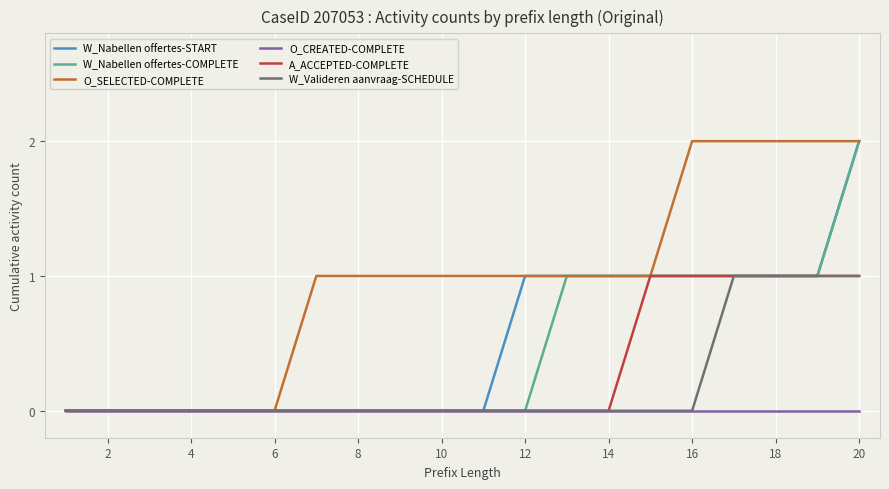

True or false: W_Nabellen offertes-START has more than 2 interior local peaks.

False